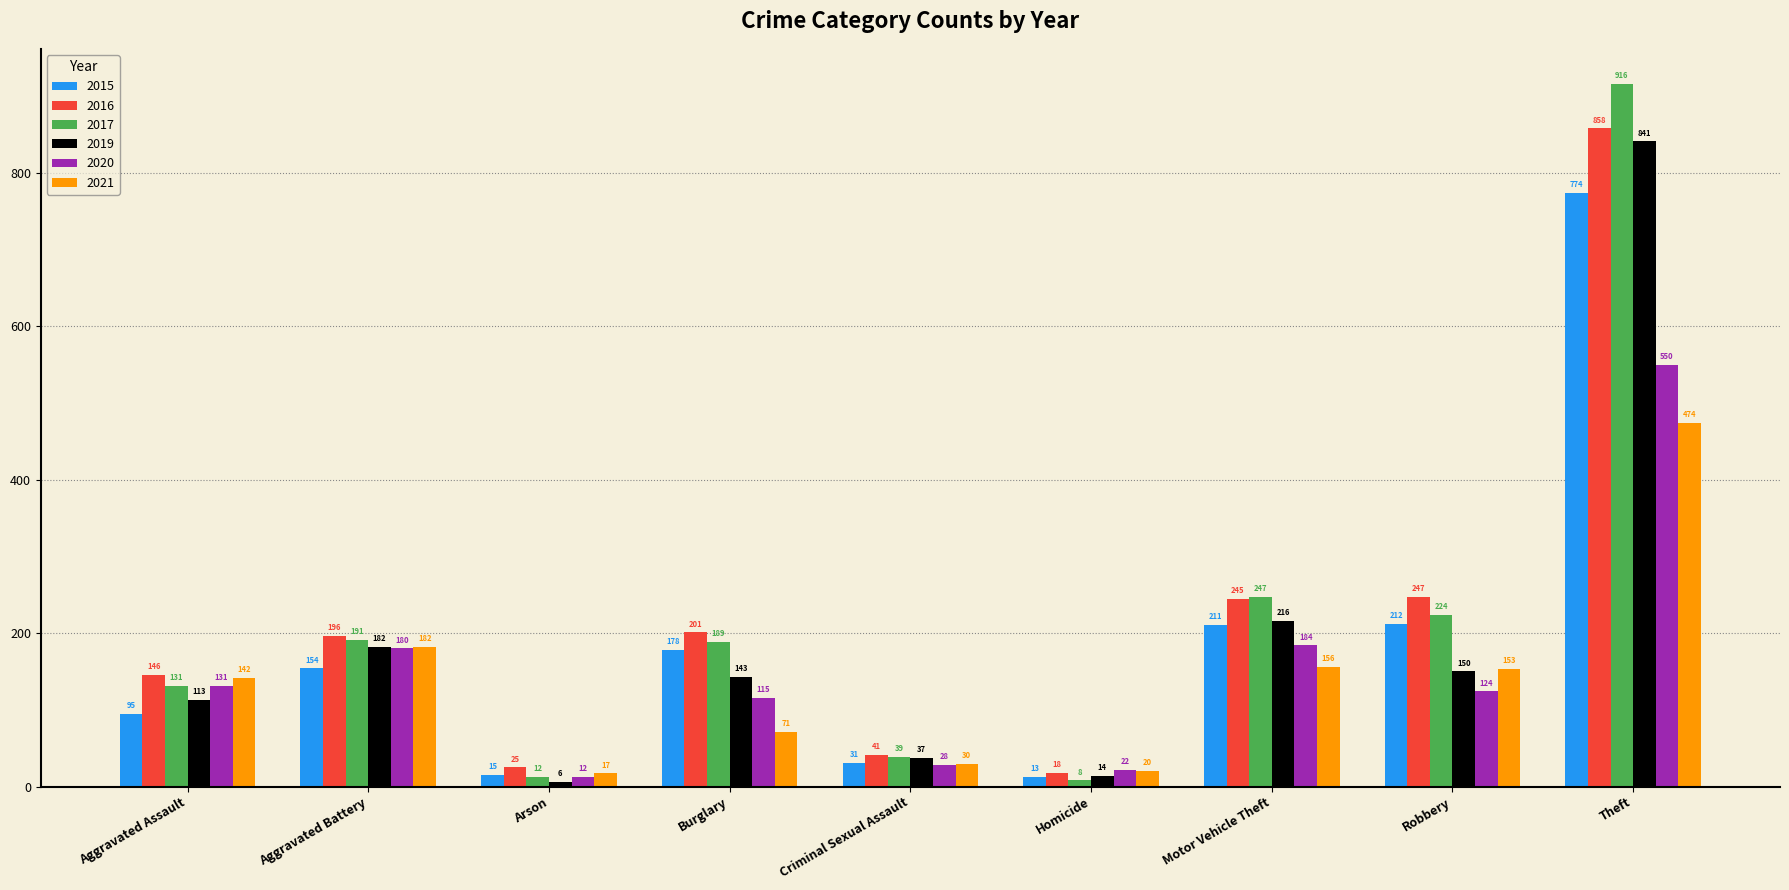

What is the spread (max minus min) of values at Homicide?

14